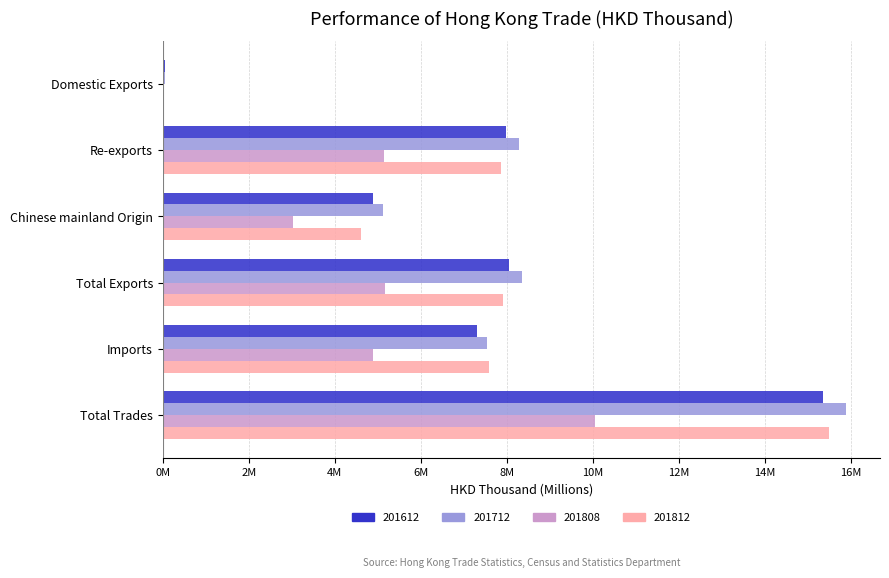

Which category has the highest value in the 201712 series?

Total Trades